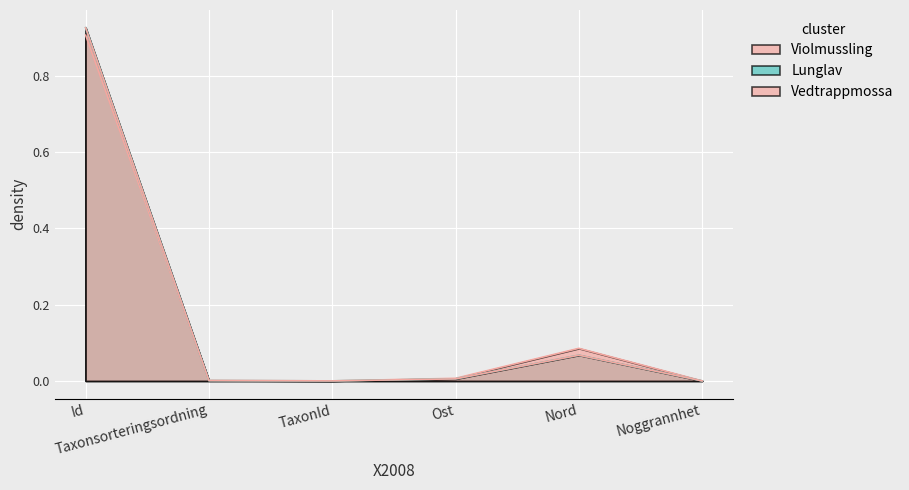

Between which two adjacent categories do Violmussling and Vedtrappmossa first intersect?

Id and Taxonsorteringsordning